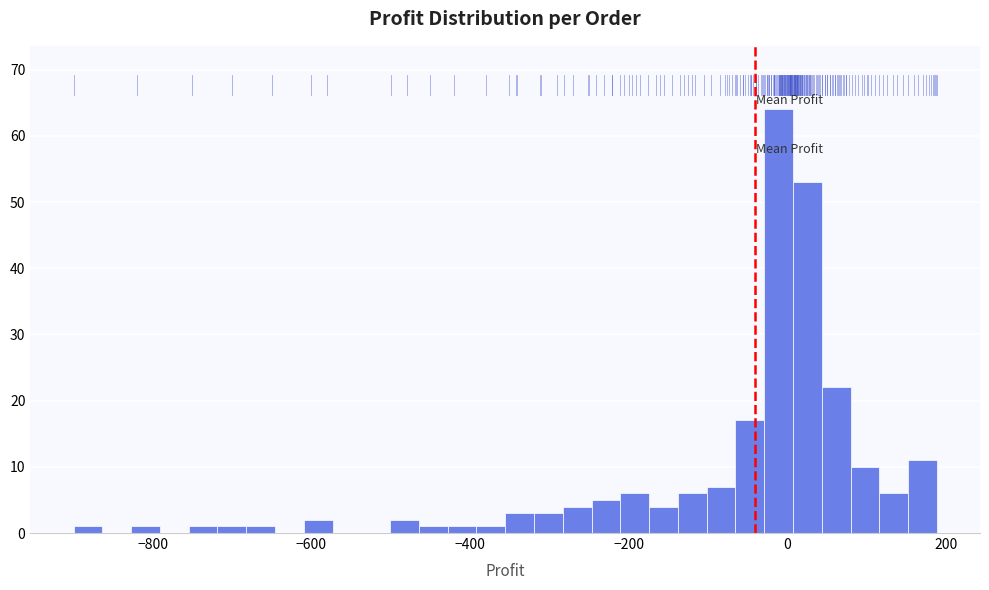

Around what value on the x-axis is the tallest bar? Give the approximate position of its centre, as read against the axis.

-20